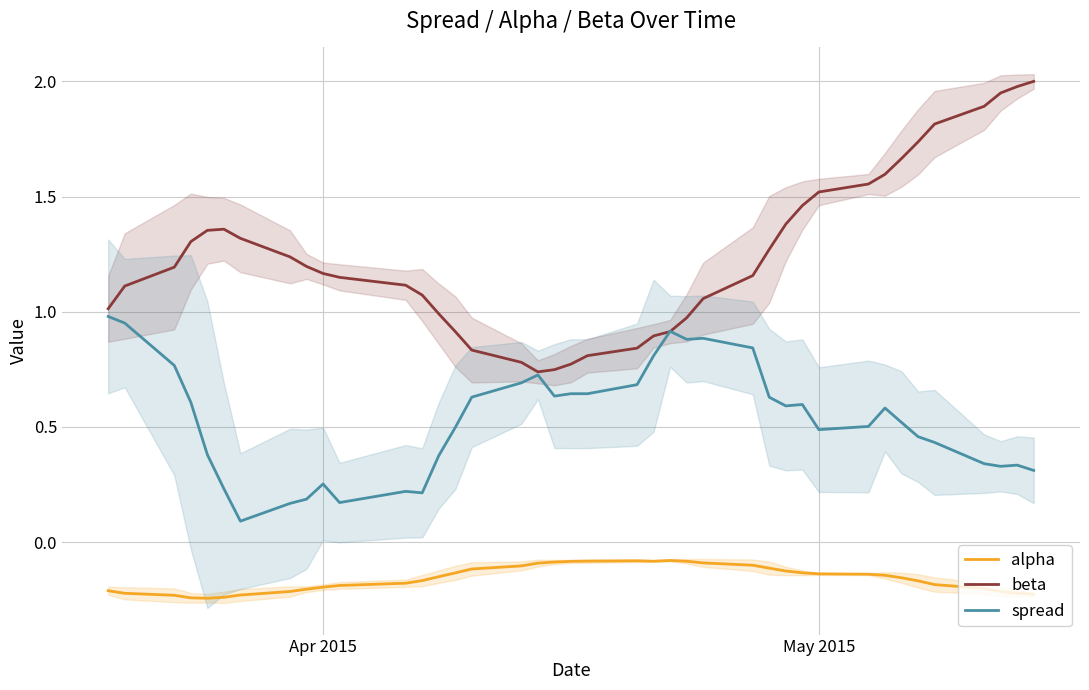

The value of alpha at Apr 2015 is -0.3. True or false?

False